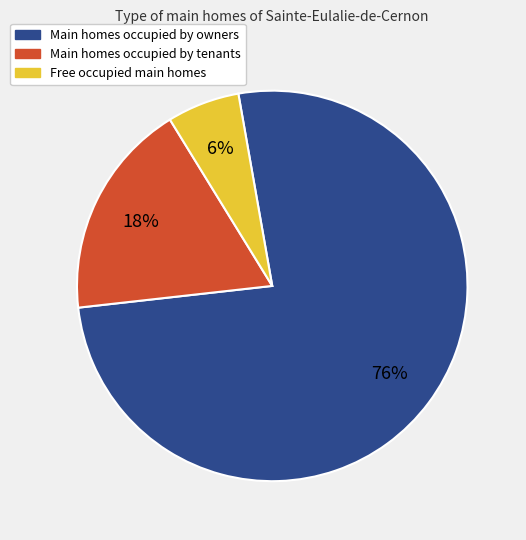

Does any single category account for the majority?

Yes